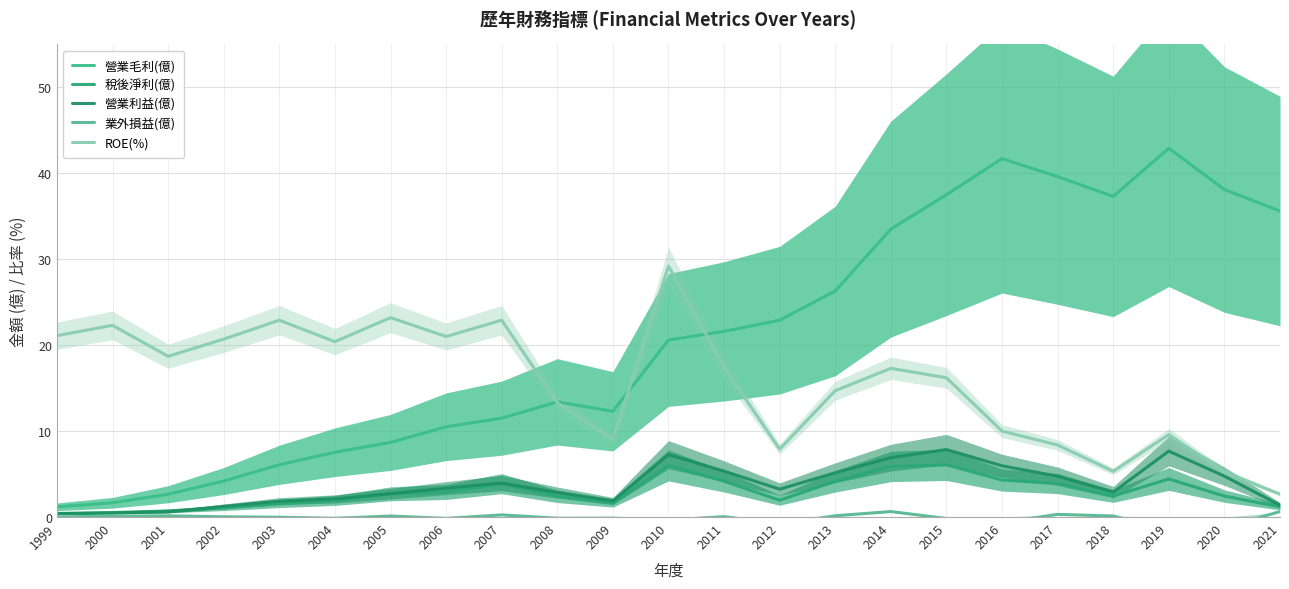

What is the lowest value of the ROE(%) series?

2.7